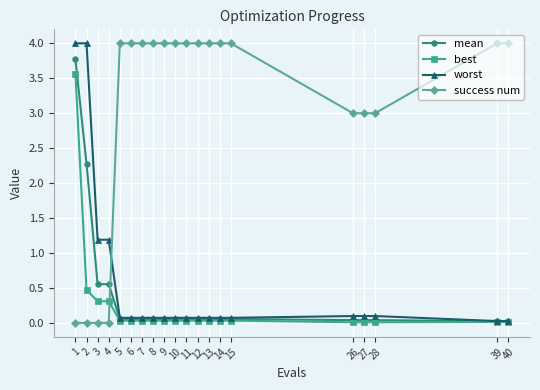

What is the value of the worst point at the 2nd from the left?

4.0